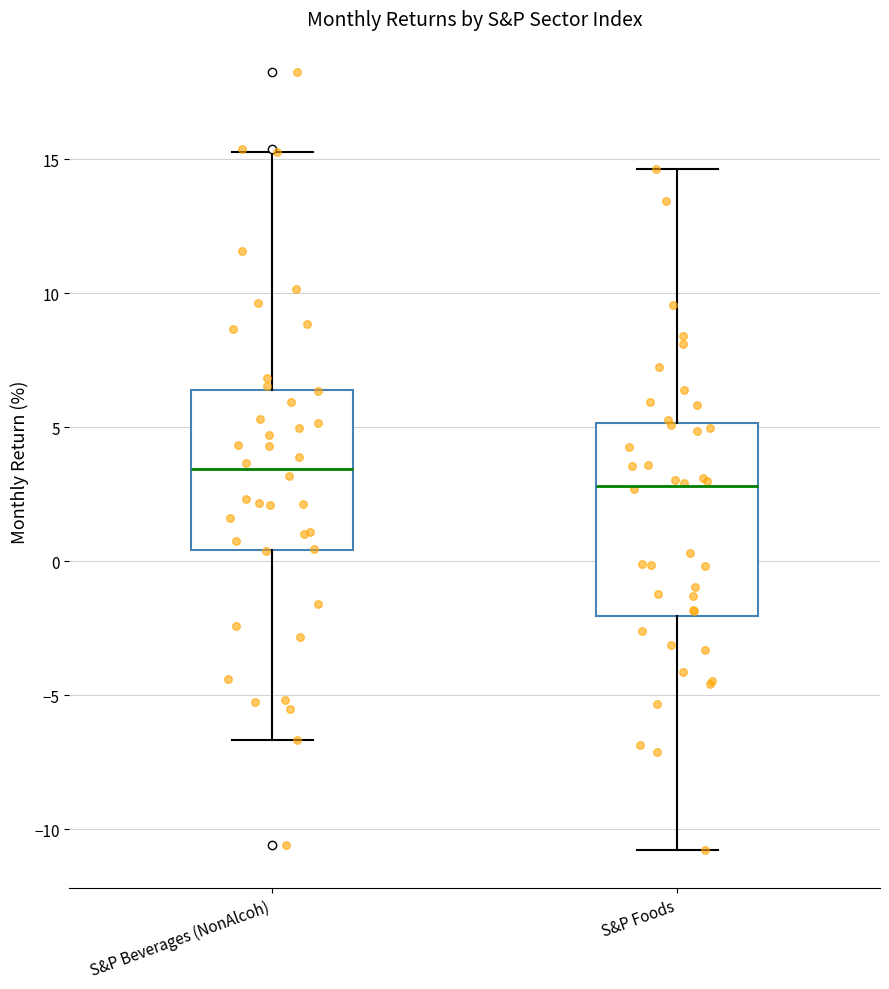

Where does the median line of the box for S&P Beverages (NonAlcoh) sit on the y-axis? The values are not printed on the chart, so give them approximately, as read against the axis.

3.5